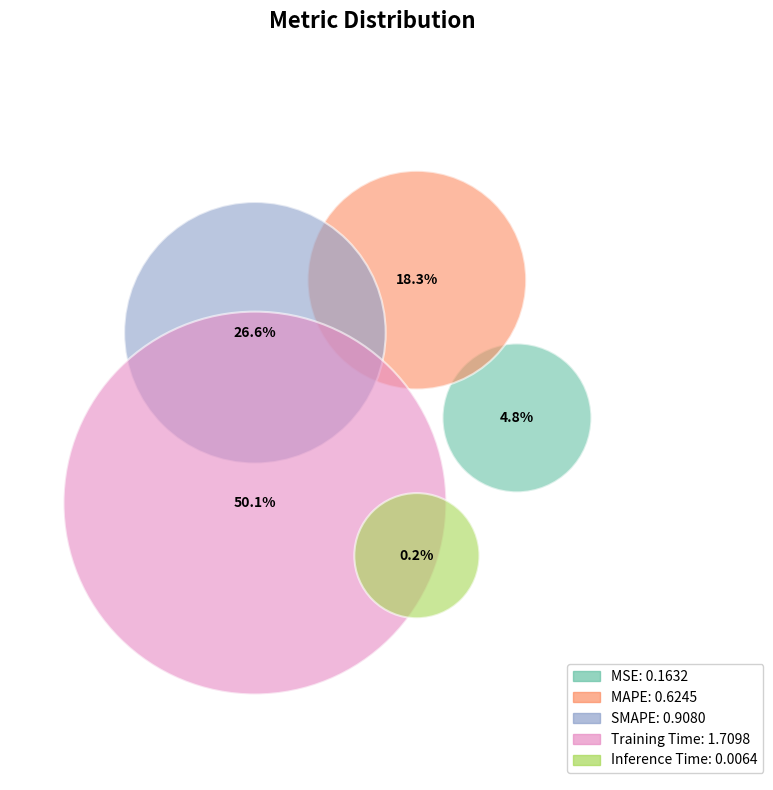

Is the sum of Inference Time and Training Time greater than half?

Yes